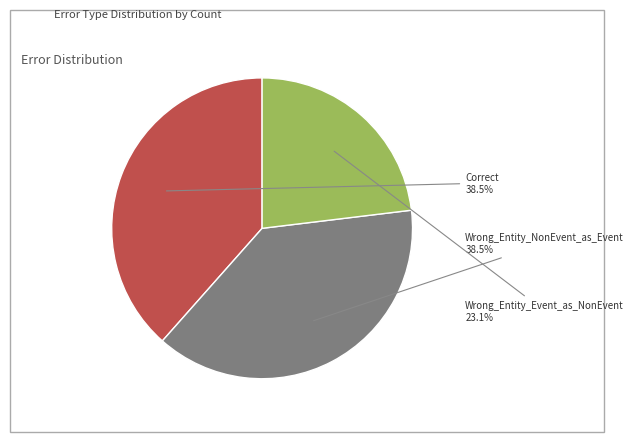

Which category has the smallest portion of the pie?

Wrong_Entity_Event_as_NonEvent